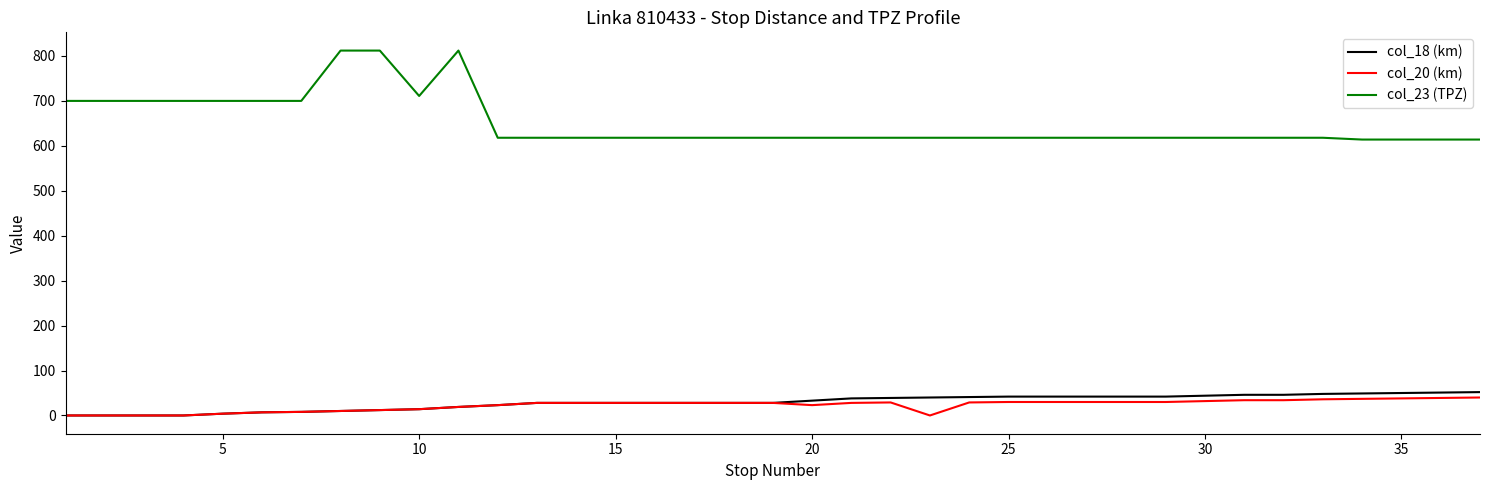

Which series has the largest range (max minus min)?

col_23 (TPZ)